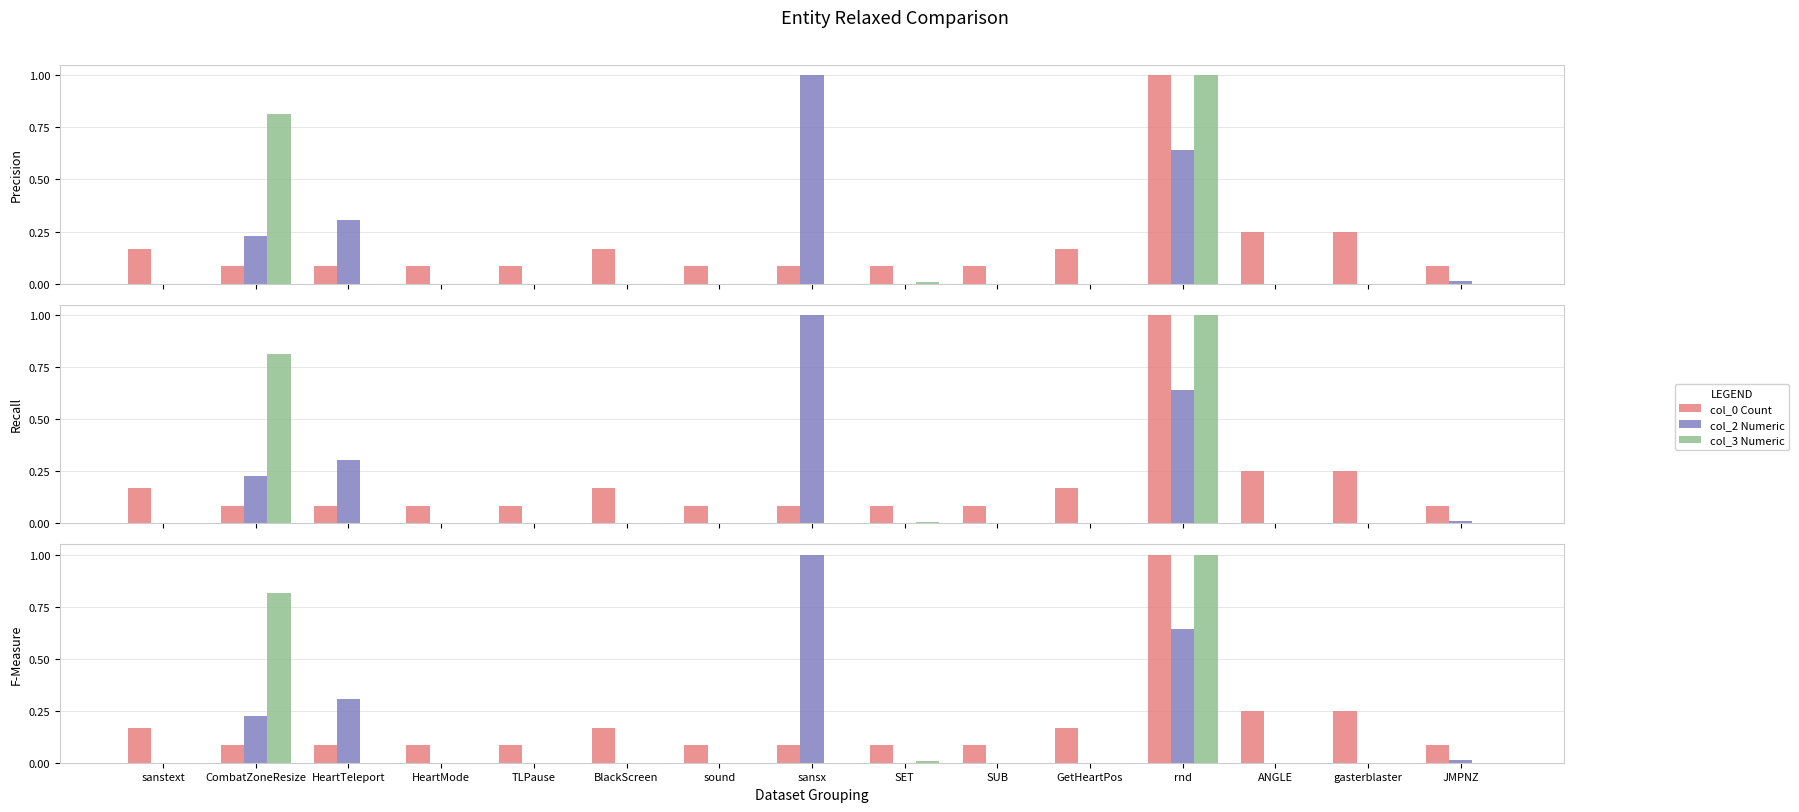

Which series has the widest spread of values?

col_2 Numeric